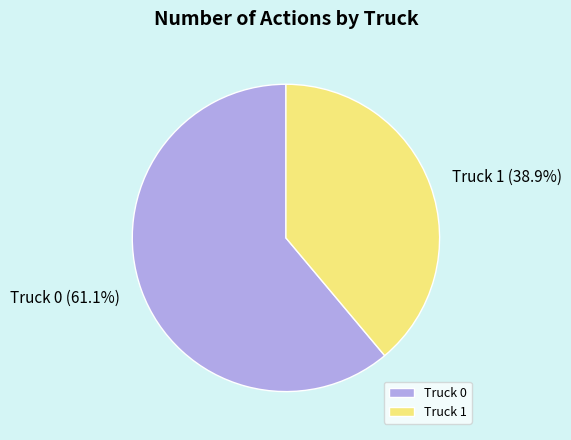

Is there a majority slice in this chart?

Yes